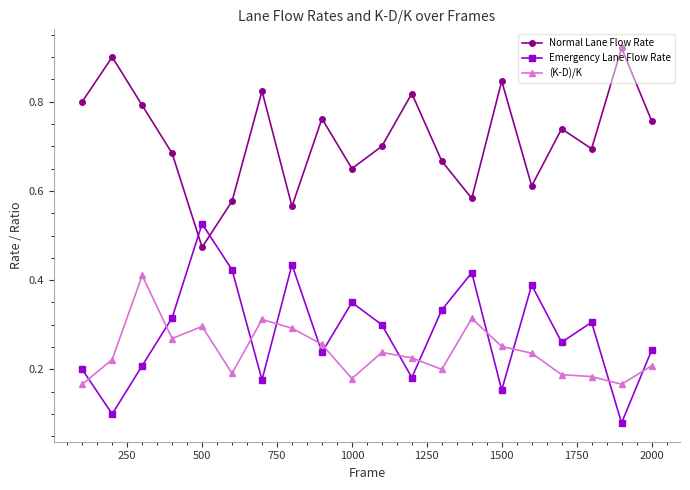

True or false: (K-D)/K and Normal Lane Flow Rate intersect in this chart.

False